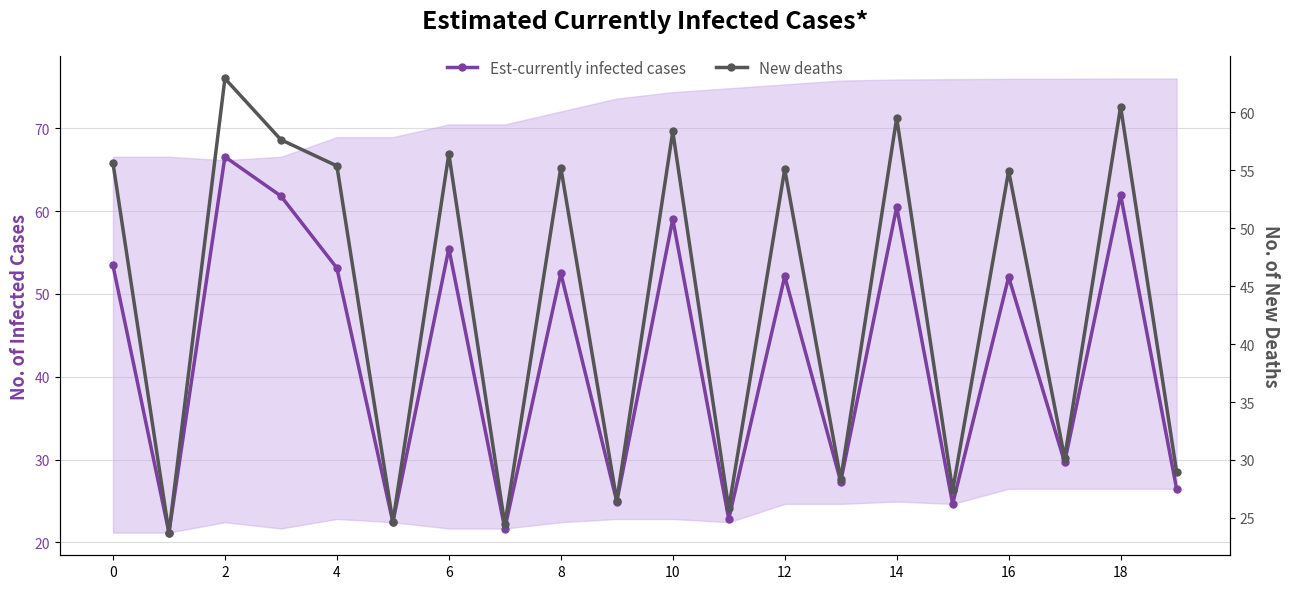

The New deaths series shows 41.3 at 17. True or false?

False